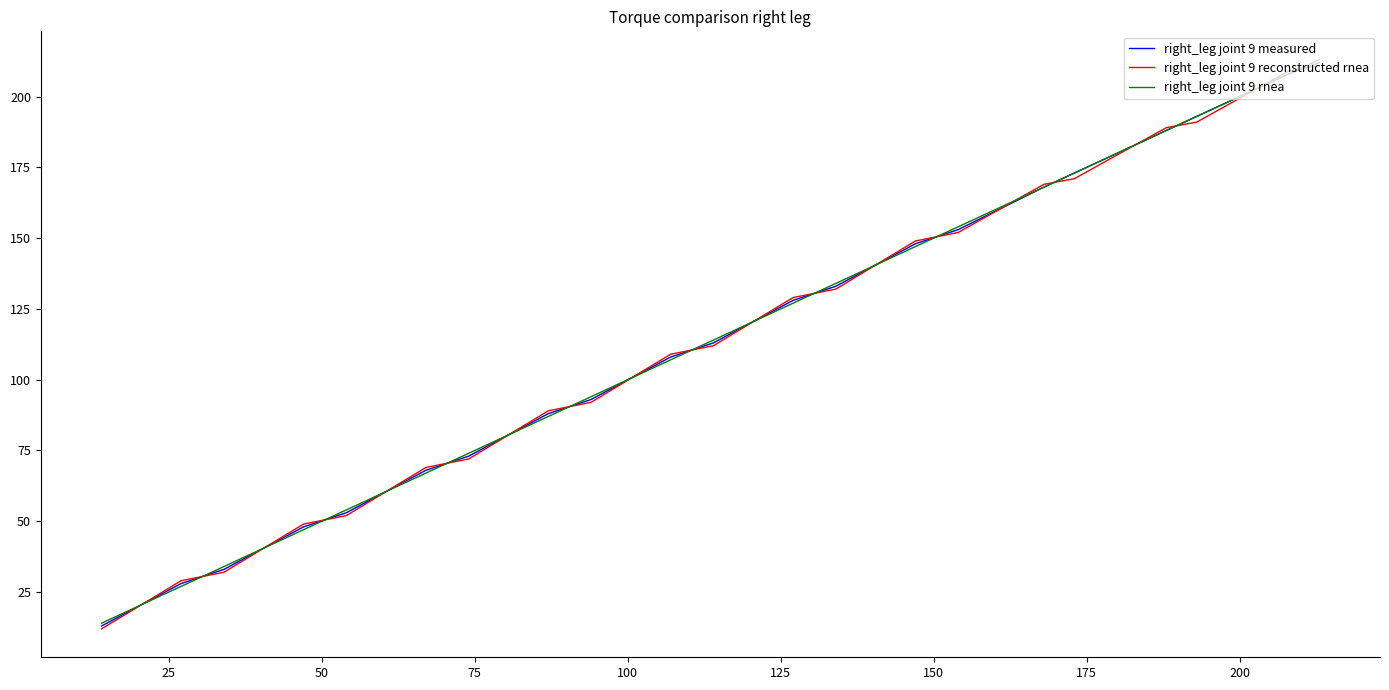

What is the maximum value shown in the chart?

213